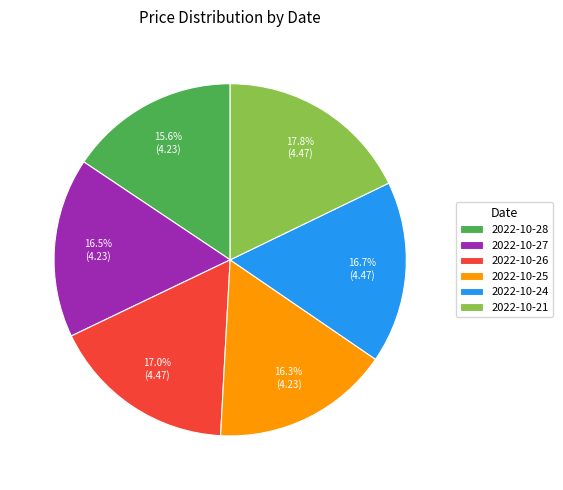

To the nearest percent, what percentage of the pie is 2022-10-21?

18%